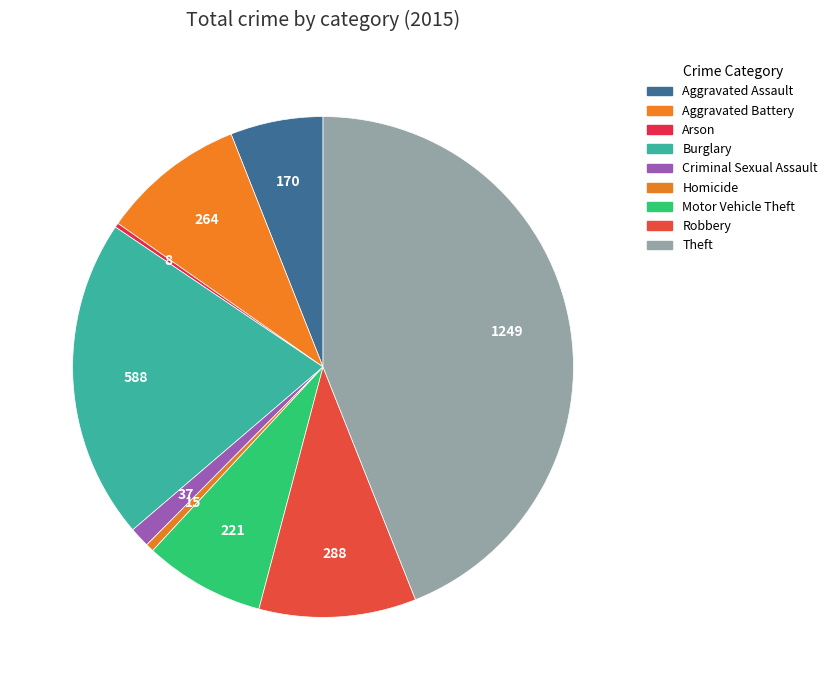

Count the number of slices in the pie.

9